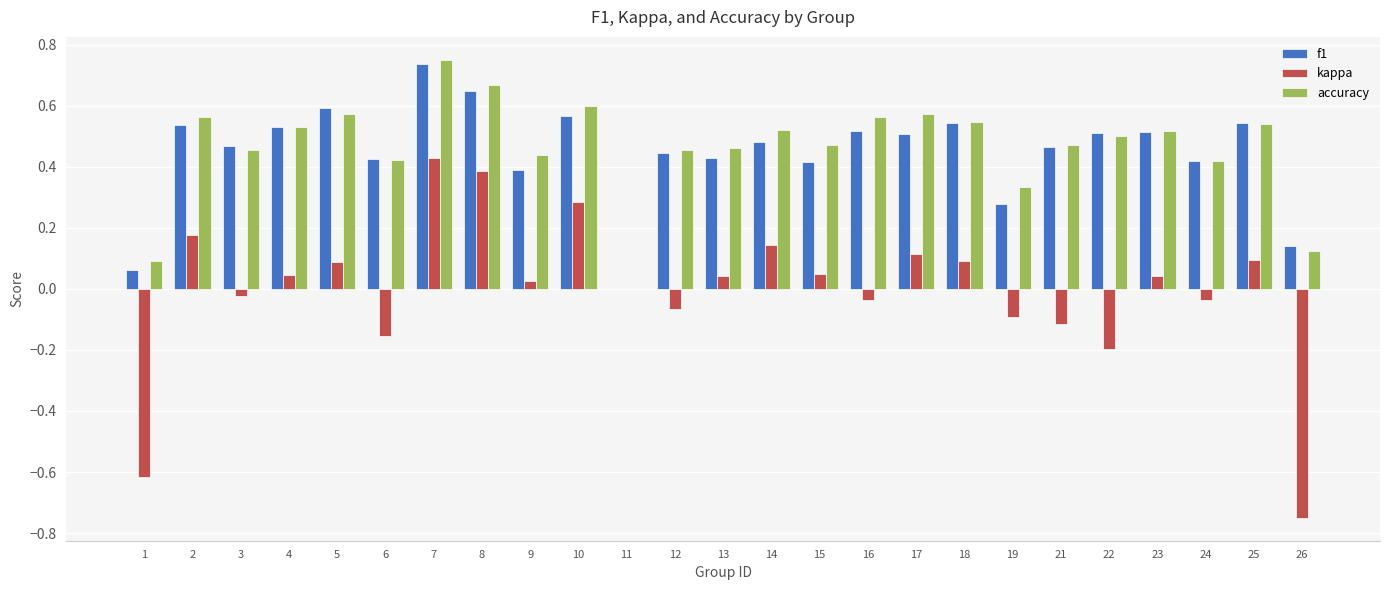

The f1 series shows 0.1 at 13. True or false?

False